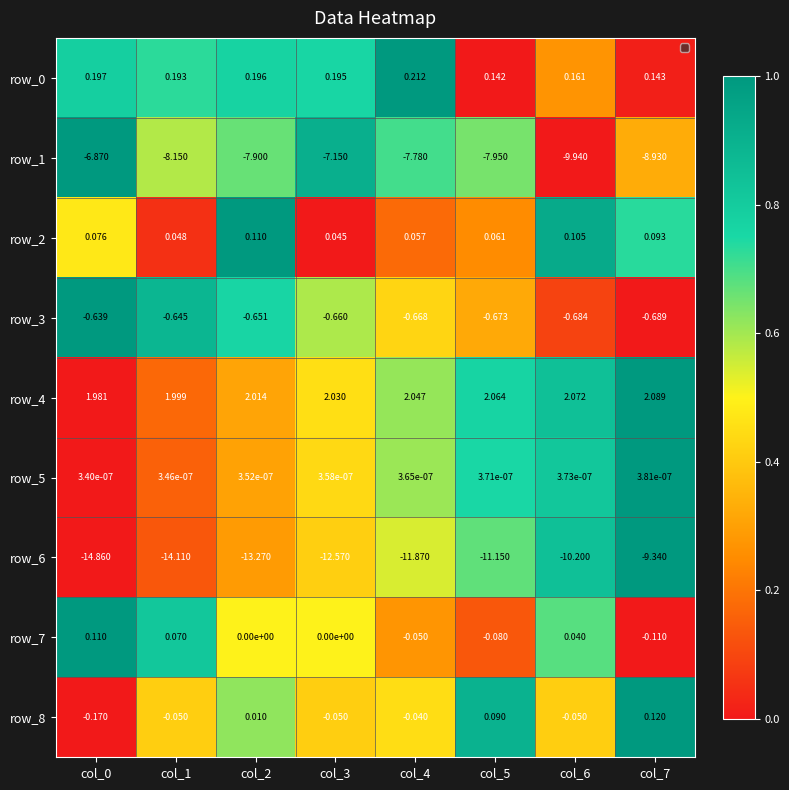

Is the value of row_1 at col_6 greater than the value of row_4 at col_5?

No